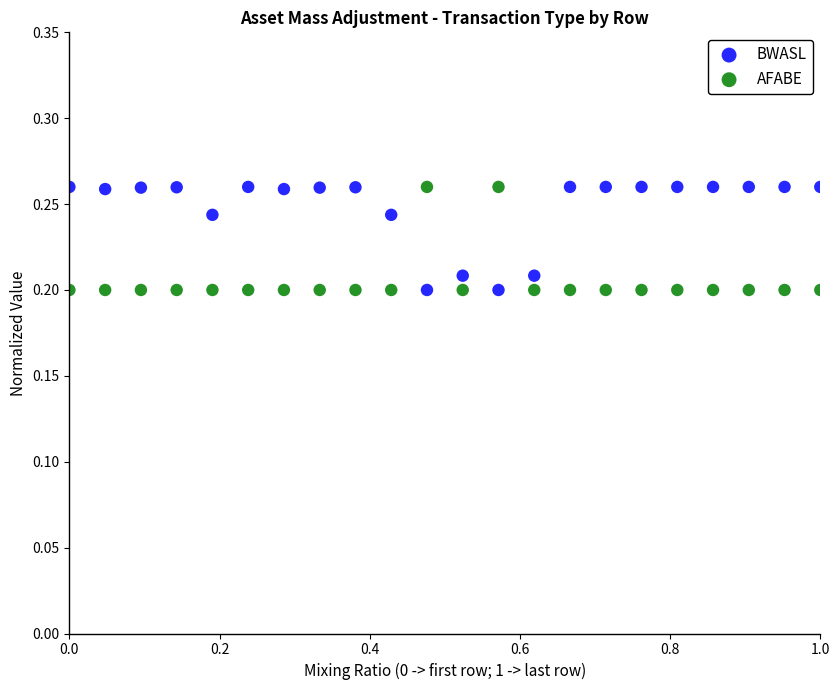

What is the X range (max minus min) for the scatter plot?

1.0